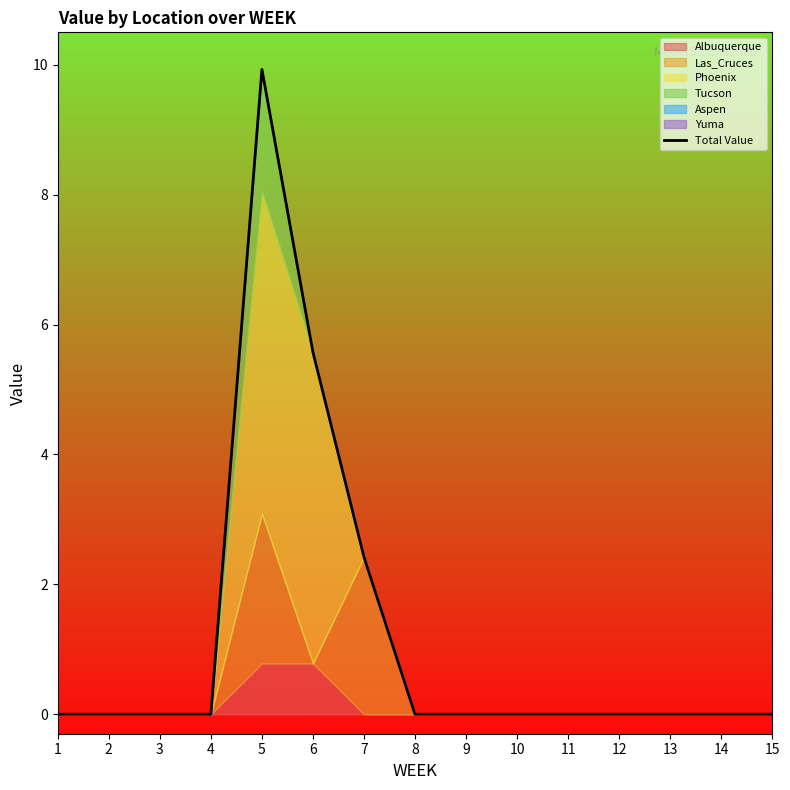

What is the difference between the maximum and second lowest values?

9.9